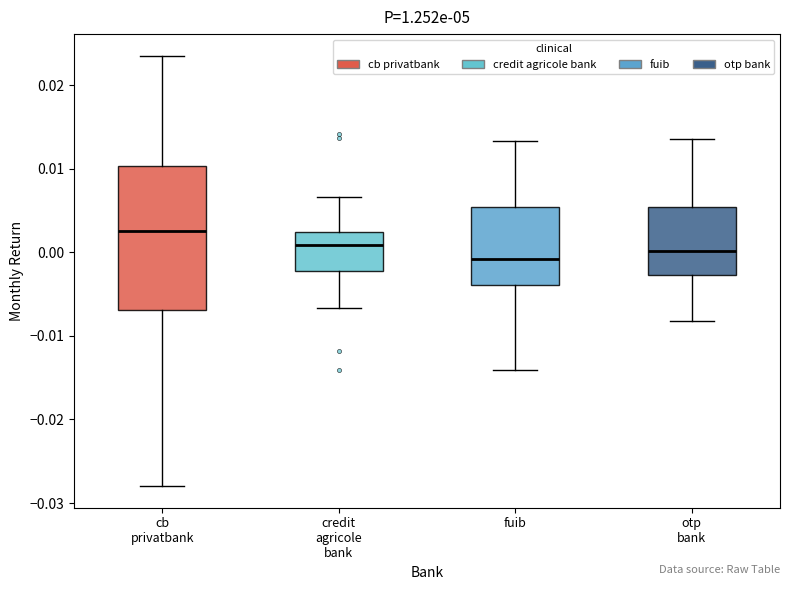

Reading left to right, read every box against the y-axis: the position of its median line, the range the box covers, and the ends of its whiskers. The values are not printed on the chart, so give them approximately, as read against the axis.

cb privatbank: median 0.003, box -0.007 to 0.010, whiskers -0.028 to 0.024
credit agricole bank: median 0.001, box -0.002 to 0.002, whiskers -0.007 to 0.007
fuib: median -0.001, box -0.004 to 0.005, whiskers -0.014 to 0.013
otp bank: median 0.000, box -0.003 to 0.005, whiskers -0.008 to 0.014